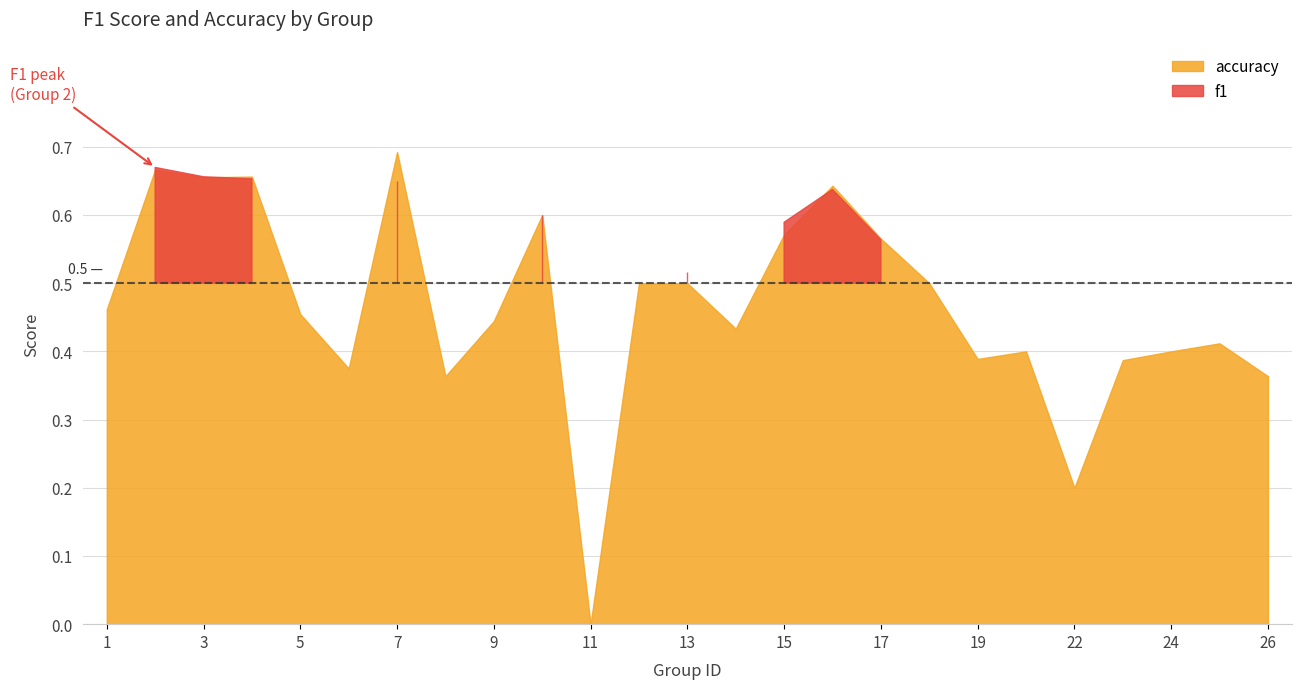

Where do accuracy and f1 first cross each other?

3 and 4